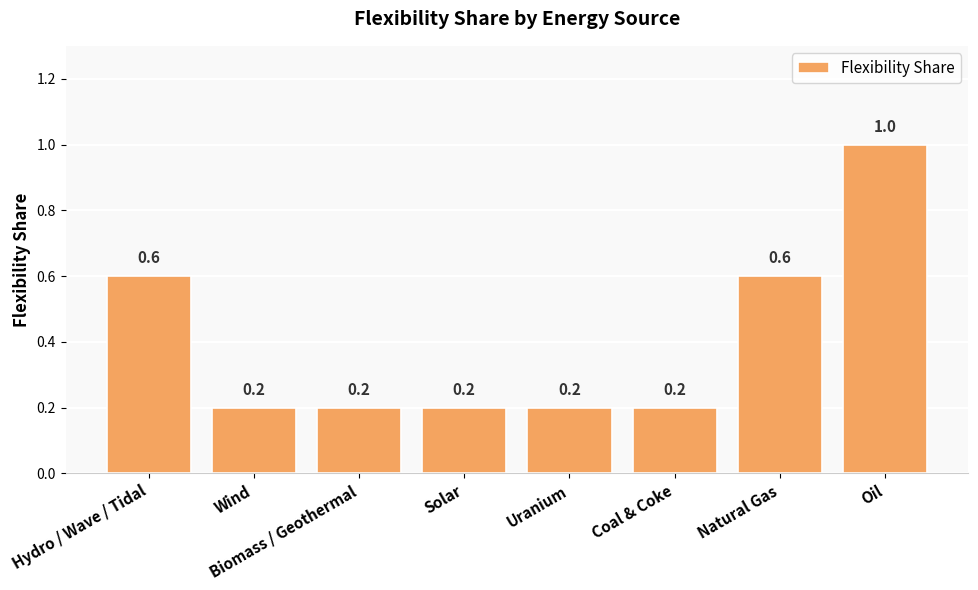

How many series are shown in this chart?

1